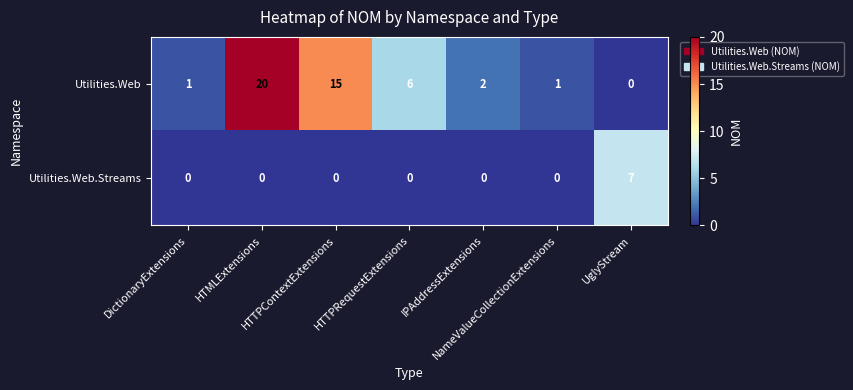

Which series has the widest spread of values?

Utilities.Web